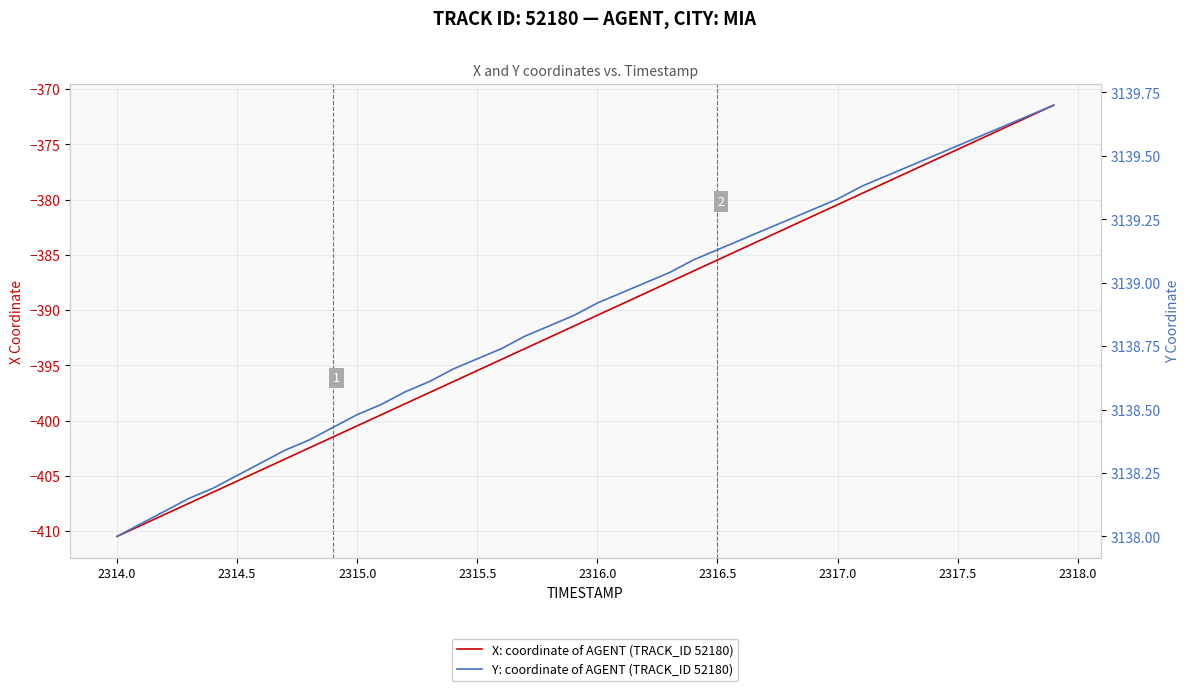

True or false: X: coordinate of AGENT (TRACK_ID 52180) and Y: coordinate of AGENT (TRACK_ID 52180) intersect in this chart.

False